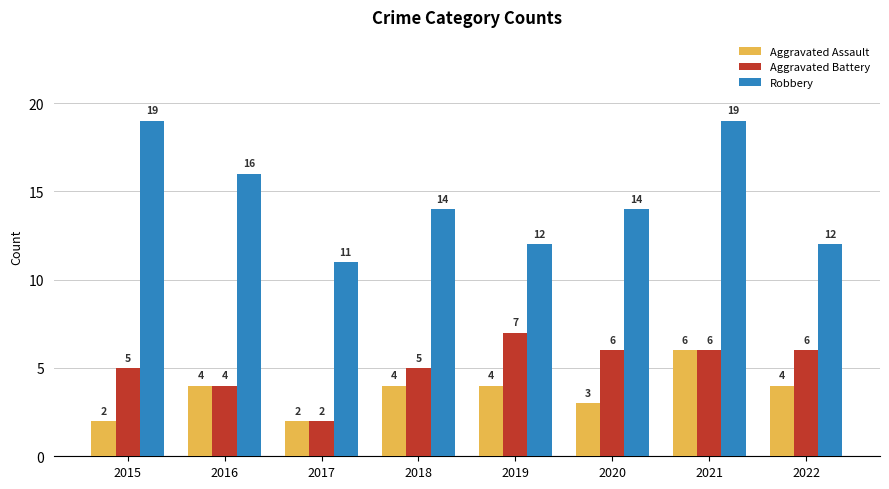

What is the spread (max minus min) of values at 2019?

8